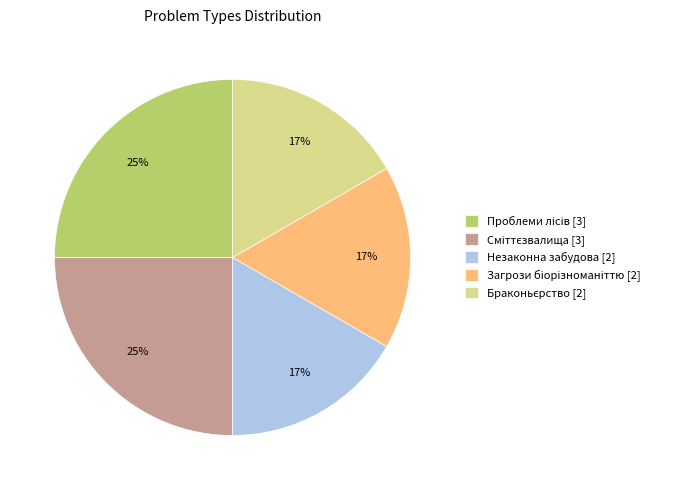

To the nearest percent, what is the average slice percentage?

20%